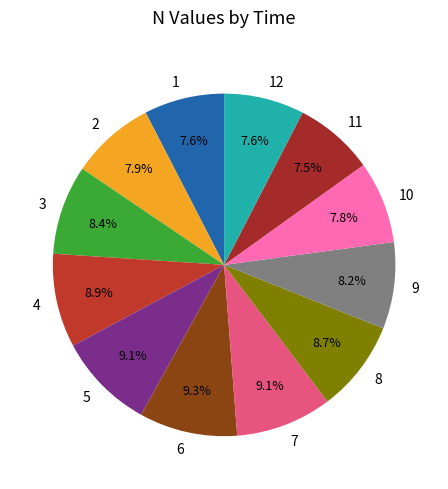

To the nearest percent, what percentage of the pie is 5?

9%